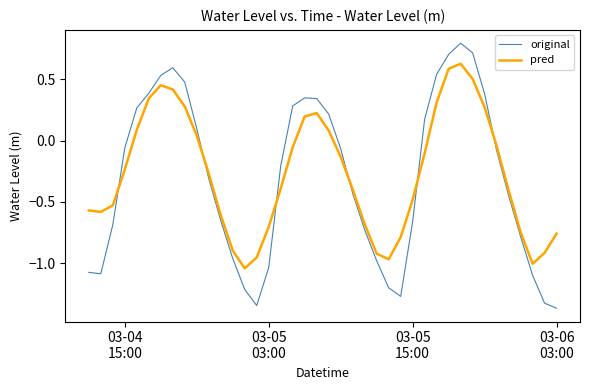

List the series in order of their peak value, lowest first.

pred, original